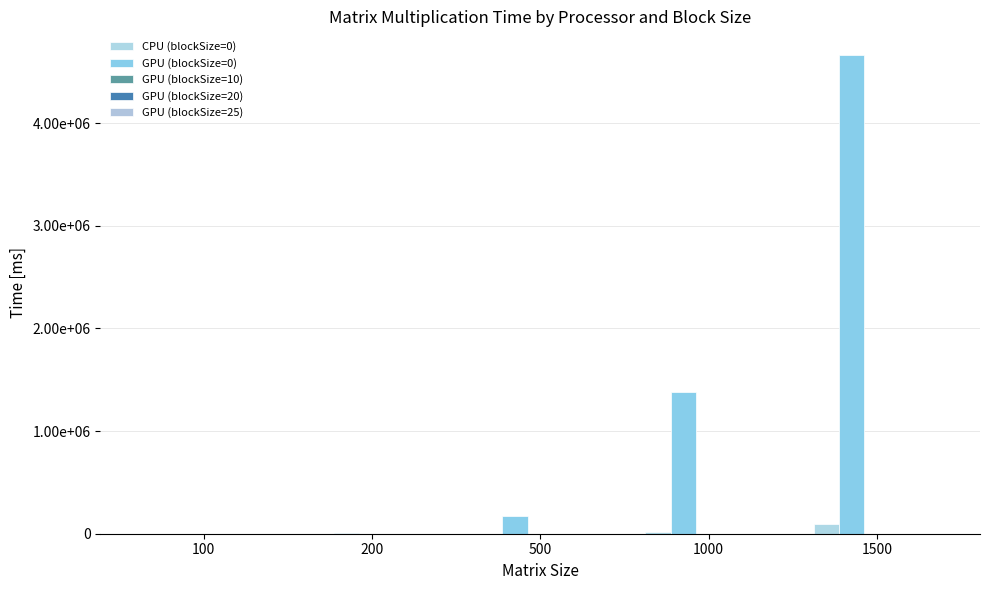

List the labels in order of GPU (blockSize=20) value, smallest first.

100, 200, 500, 1000, 1500